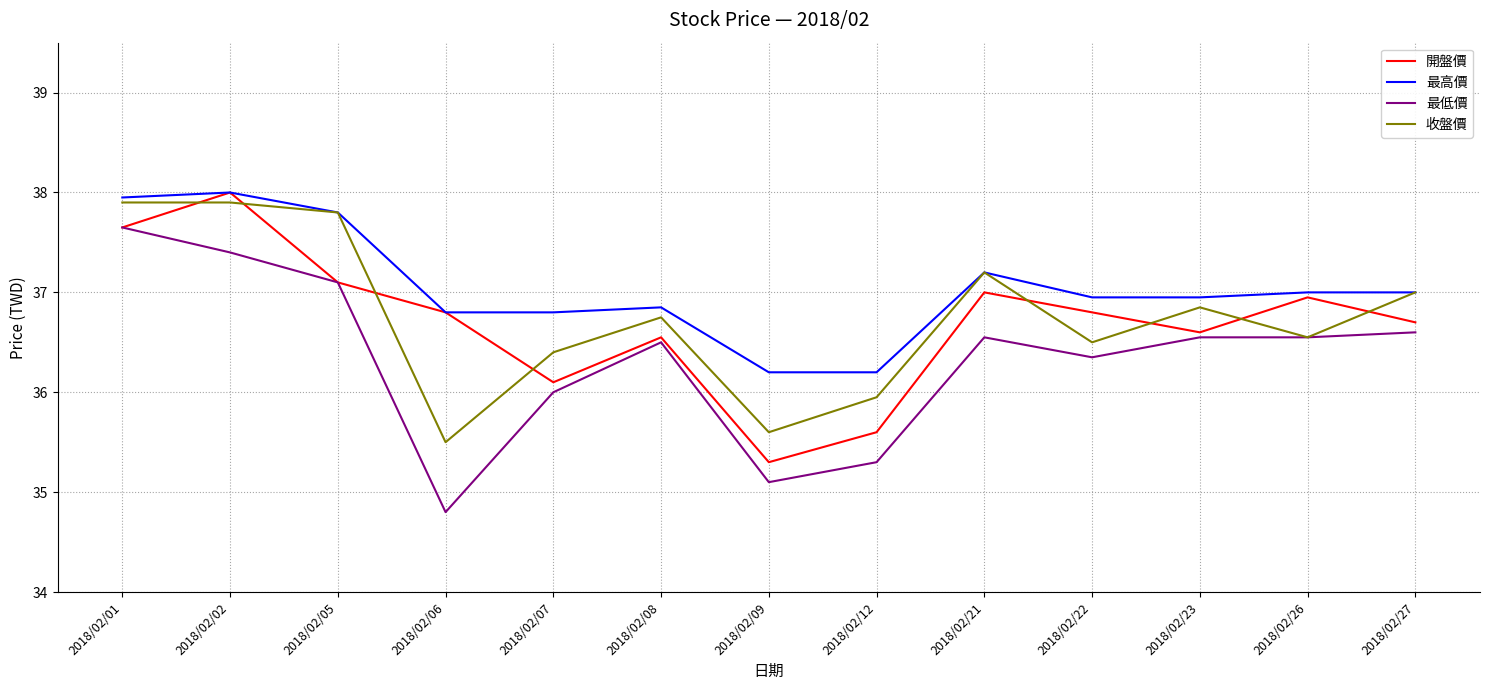

What is the difference between the highest and lowest values at 2018/02/12?

0.9